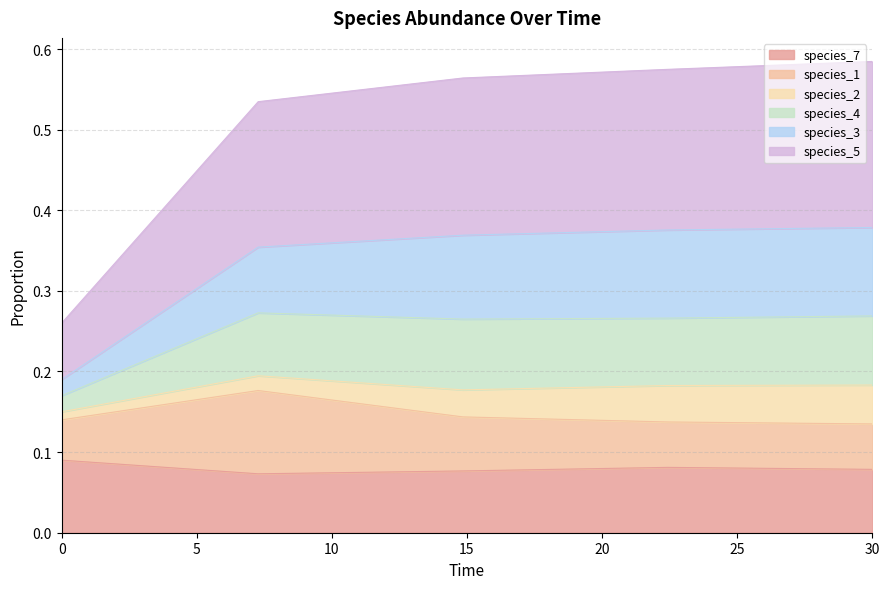

What is the greatest value displayed?

0.6